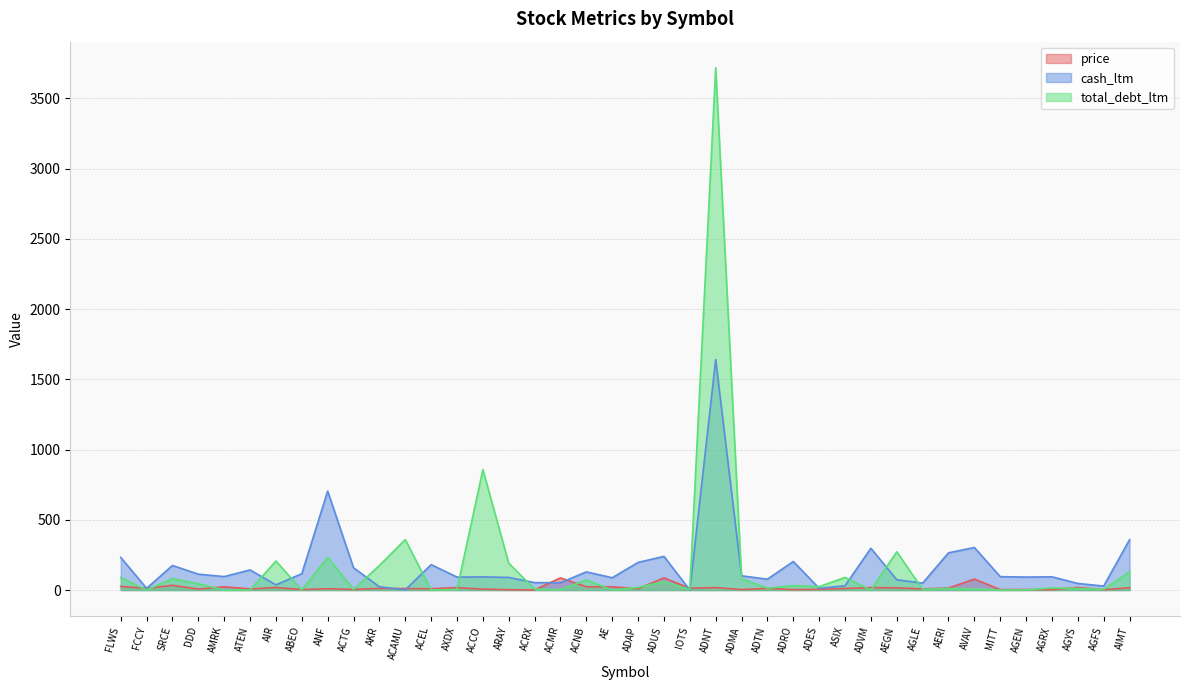

At how many categories does at least one series exceed 2895?

1